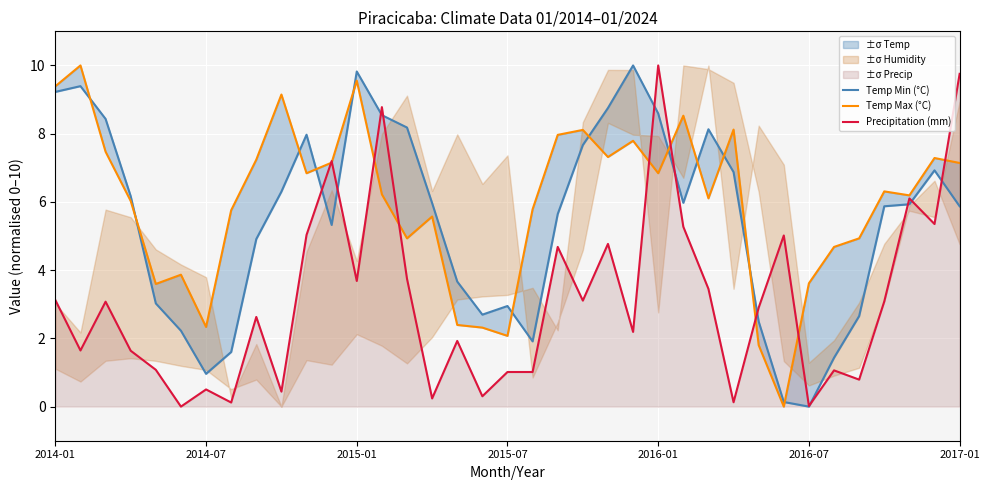

True or false: Precipitation (mm) has a value of 0.5 at 2014-07.

True